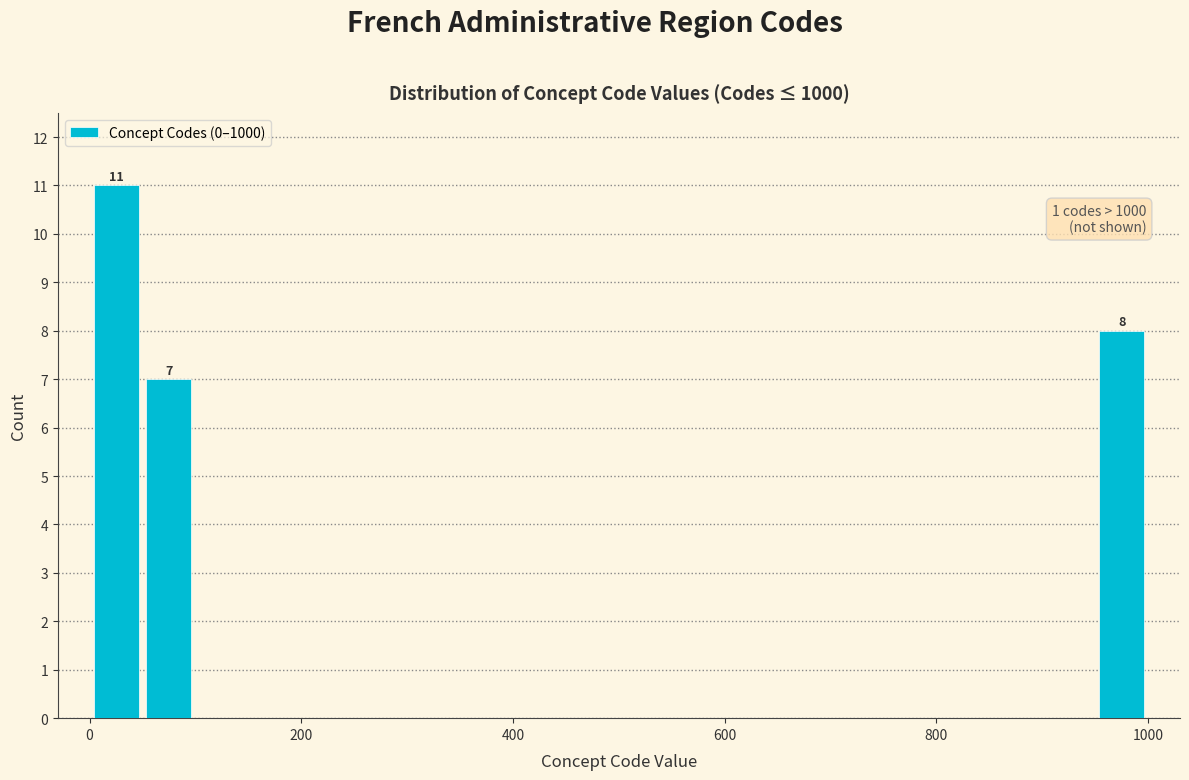

Around what value on the x-axis is the tallest bar? Give the approximate position of its centre, as read against the axis.

20